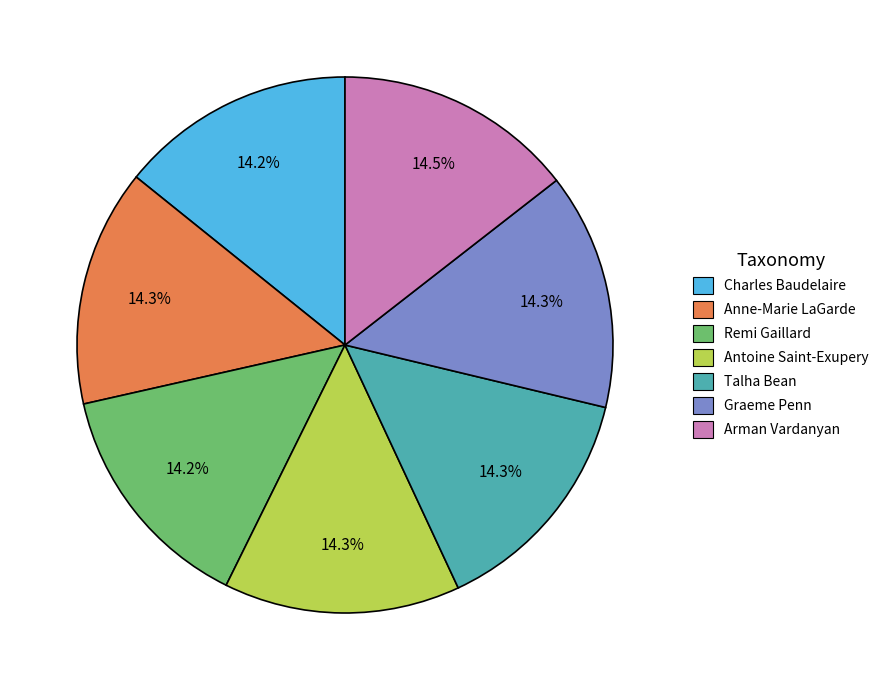

To the nearest percent, what is the combined percentage of Graeme Penn and Remi Gaillard?

28%